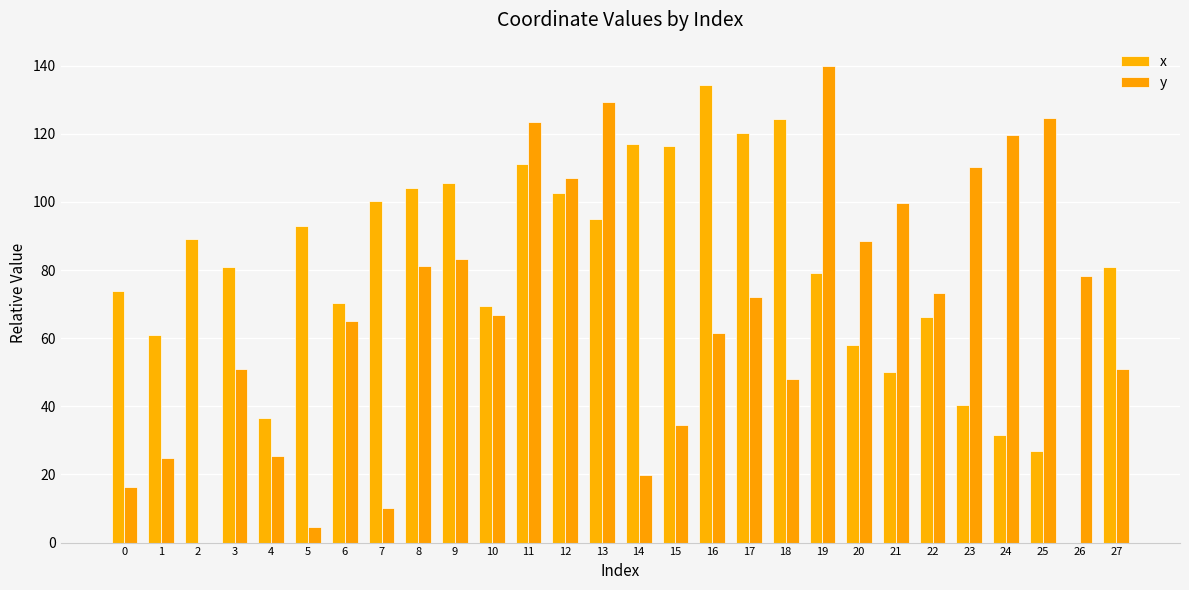

Which has a higher value, 17 or 23?

17